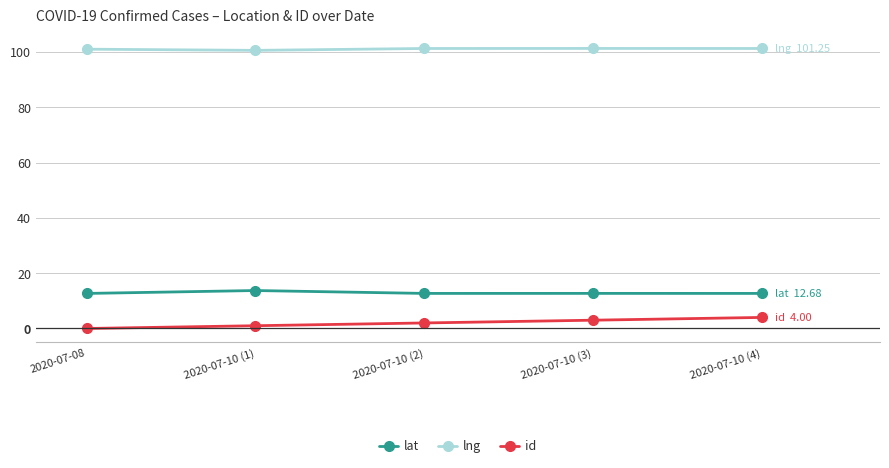

True or false: lng has a value of 101.3 at 2020-07-10 (3).

True